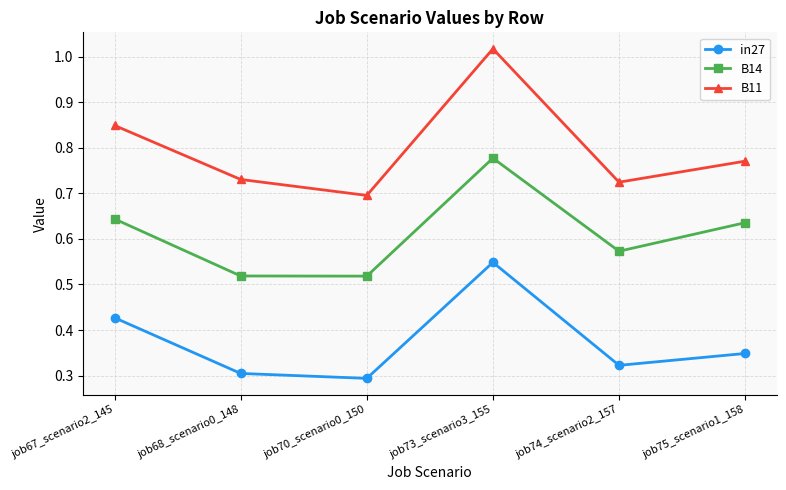

At which label does in27 reach its peak?

job73_scenario3_155